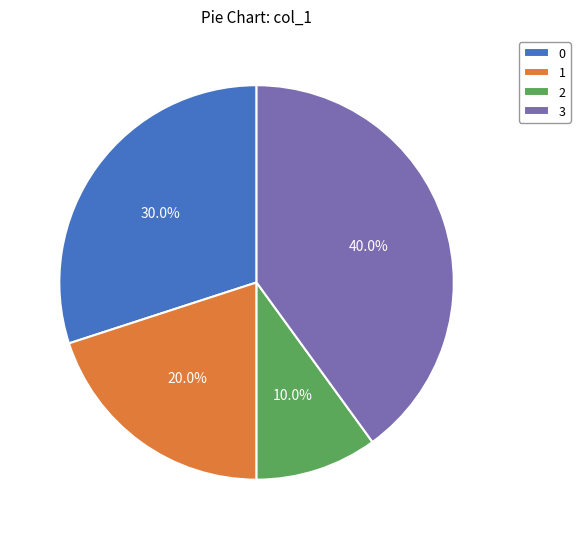

Rank the categories by value from highest to lowest.

3, 0, 1, 2